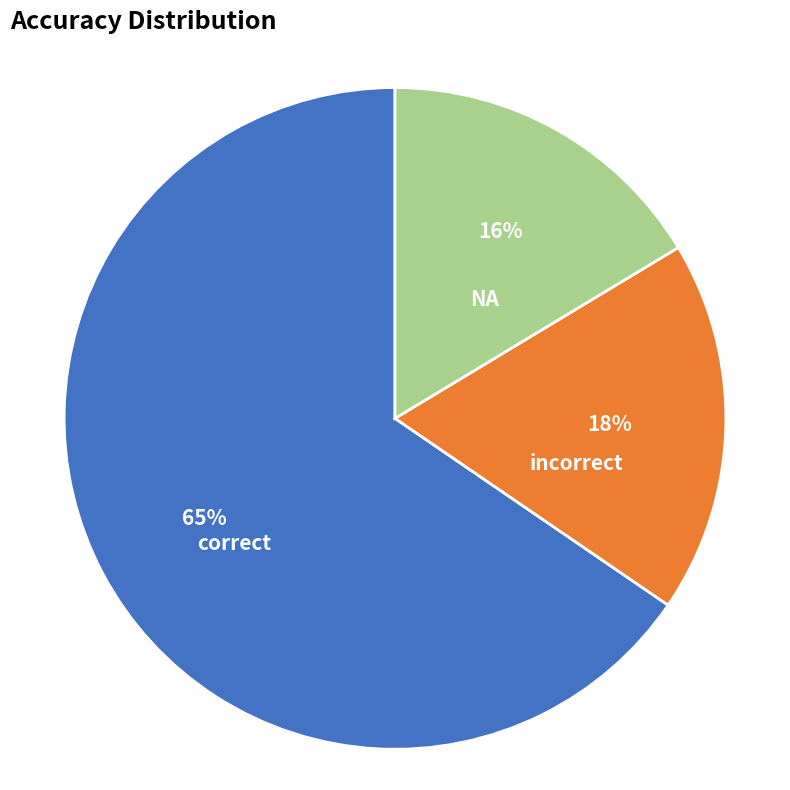

Is there any slice that represents more than half of the pie?

Yes